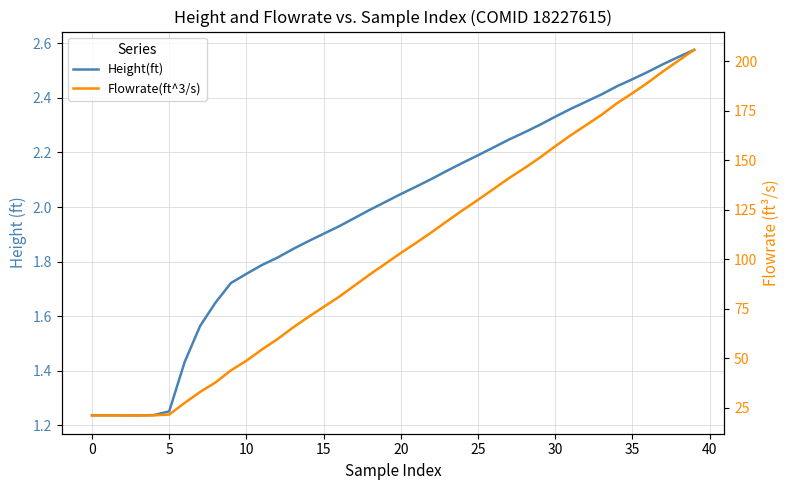

True or false: Height(ft) and Flowrate(ft^3/s) intersect in this chart.

False